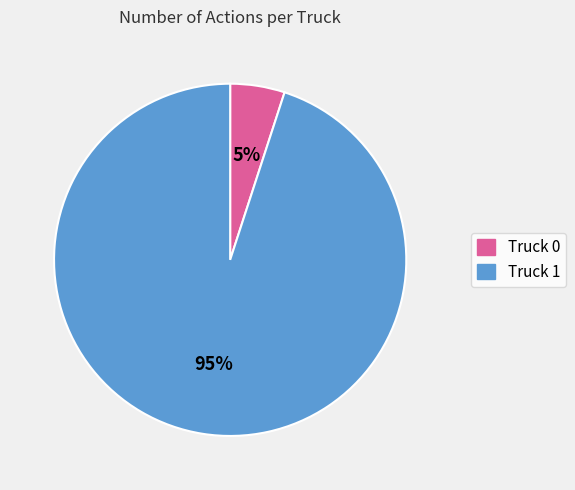

Which category has the smallest portion of the pie?

Truck 0